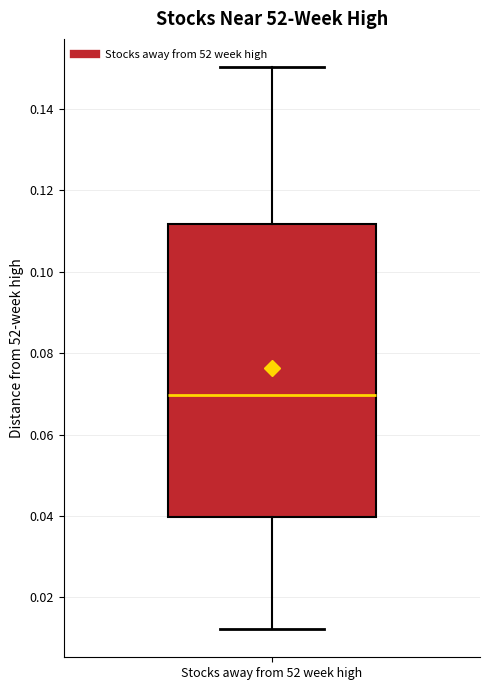

Transcribe this box plot: give where the median line is, the range the box spans, and where the two whiskers end, as read against the y-axis. The values are not printed on the chart, so give them approximately, as read against the axis.

median 0.070, box 0.040 to 0.112, whiskers 0.012 to 0.150